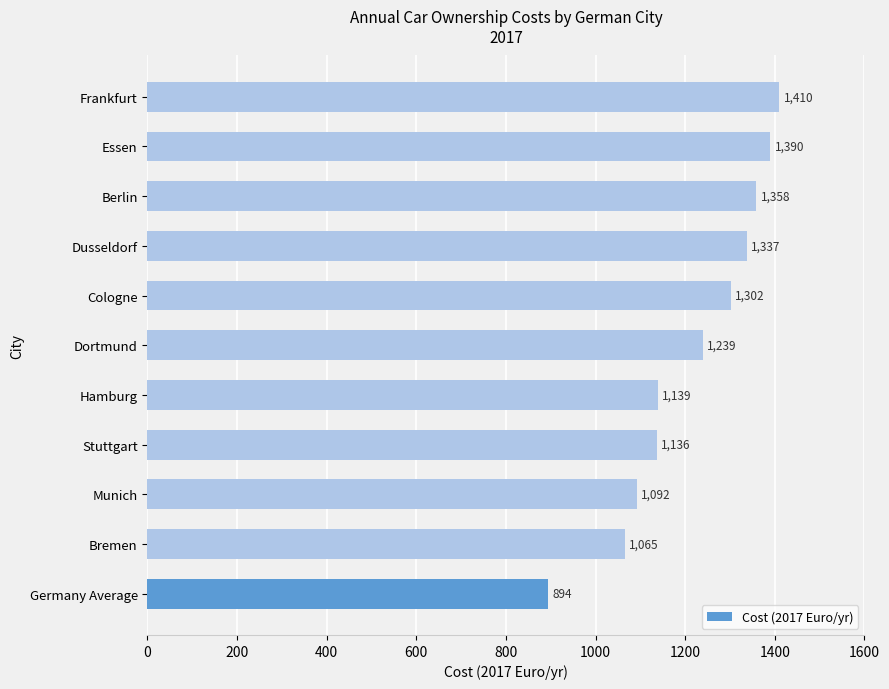

True or false: the data shows 1521.2 at Munich.

False